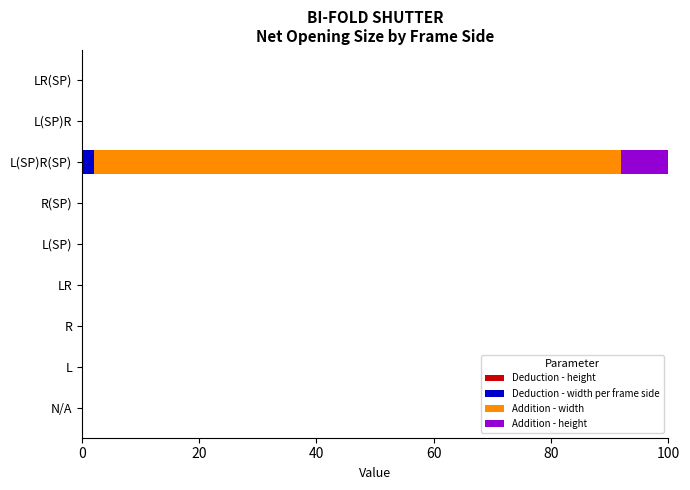

How many data points does each series have?

9